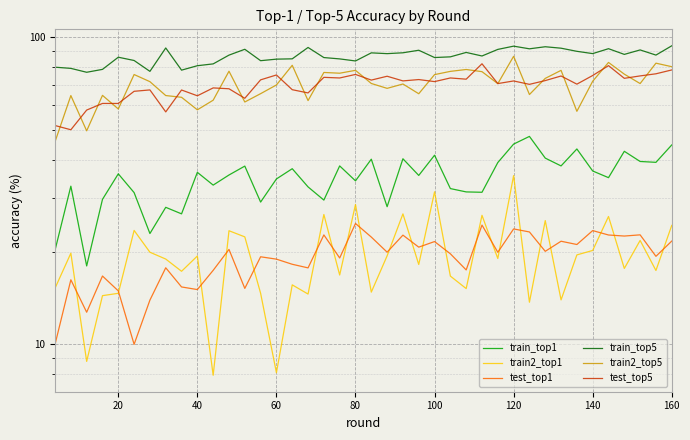

True or false: test_top5 and train2_top5 cross at least once.

True